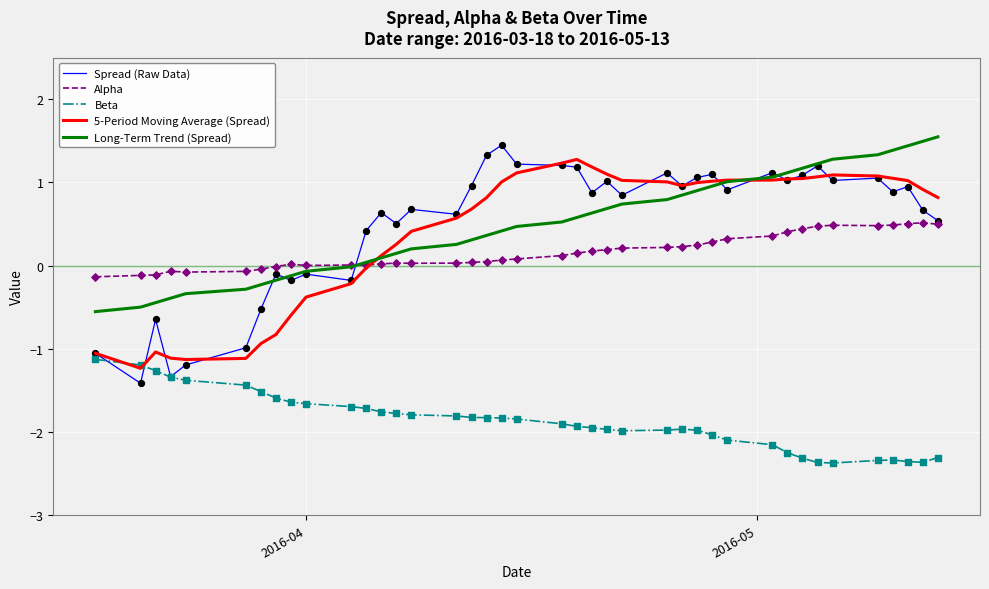

True or false: Long-Term Trend (Spread) and Beta cross at least once.

False